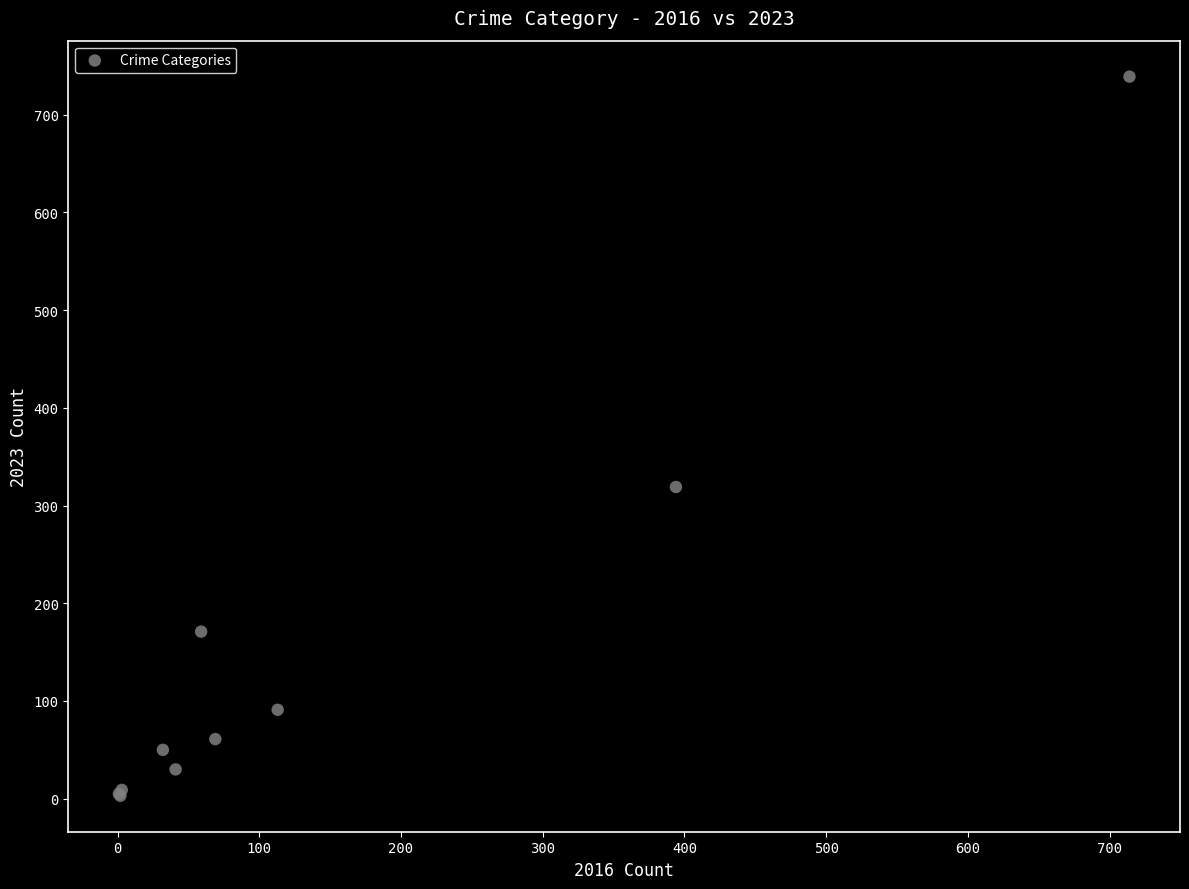

What Y value in the scatter plot is closest to 371?

319